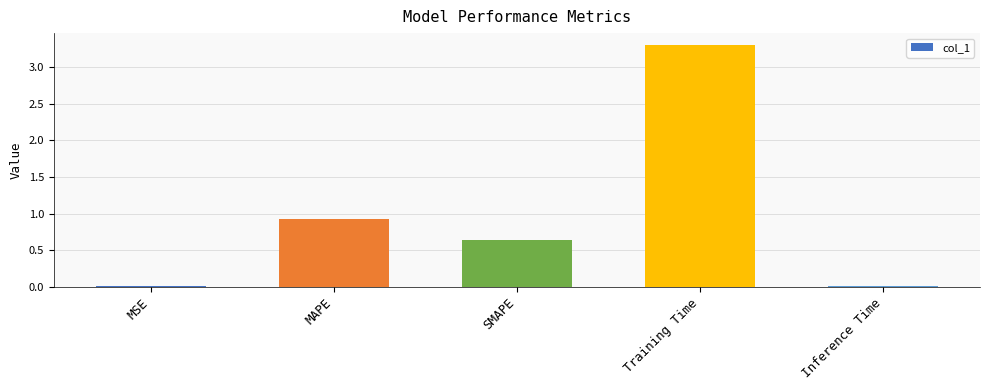

At which label is the value closest to 1?

MAPE